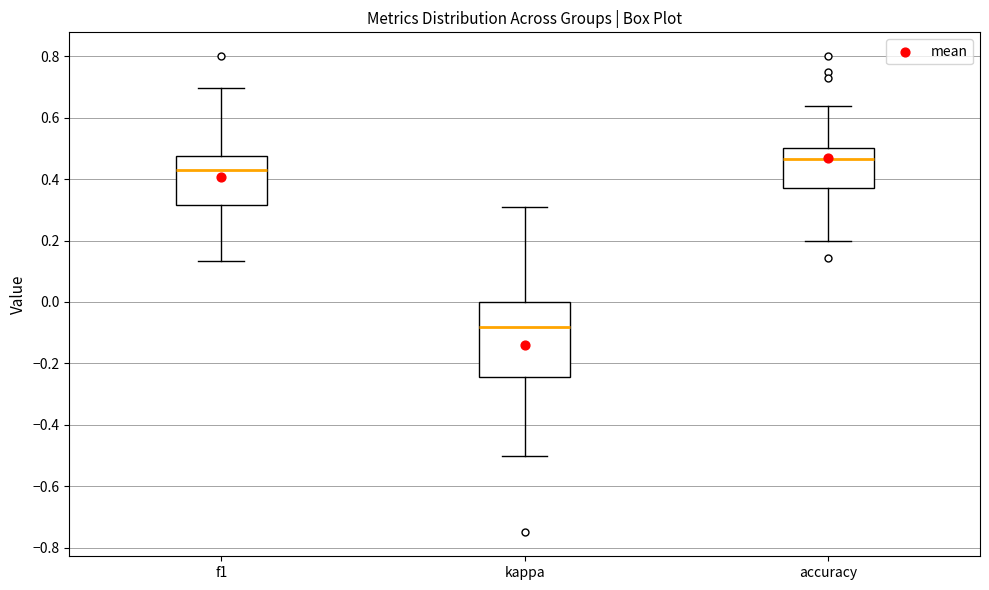

Reading left to right, transcribe this box plot: for each box, give where its median line is, the range the box spans, and where its two whiskers end, as read against the y-axis. The values are not printed on the chart, so give them approximately, as read against the axis.

f1: median 0.44, box 0.32 to 0.48, whiskers 0.14 to 0.70
kappa: median -0.08, box -0.24 to 0.00, whiskers -0.50 to 0.30
accuracy: median 0.46, box 0.38 to 0.50, whiskers 0.20 to 0.64